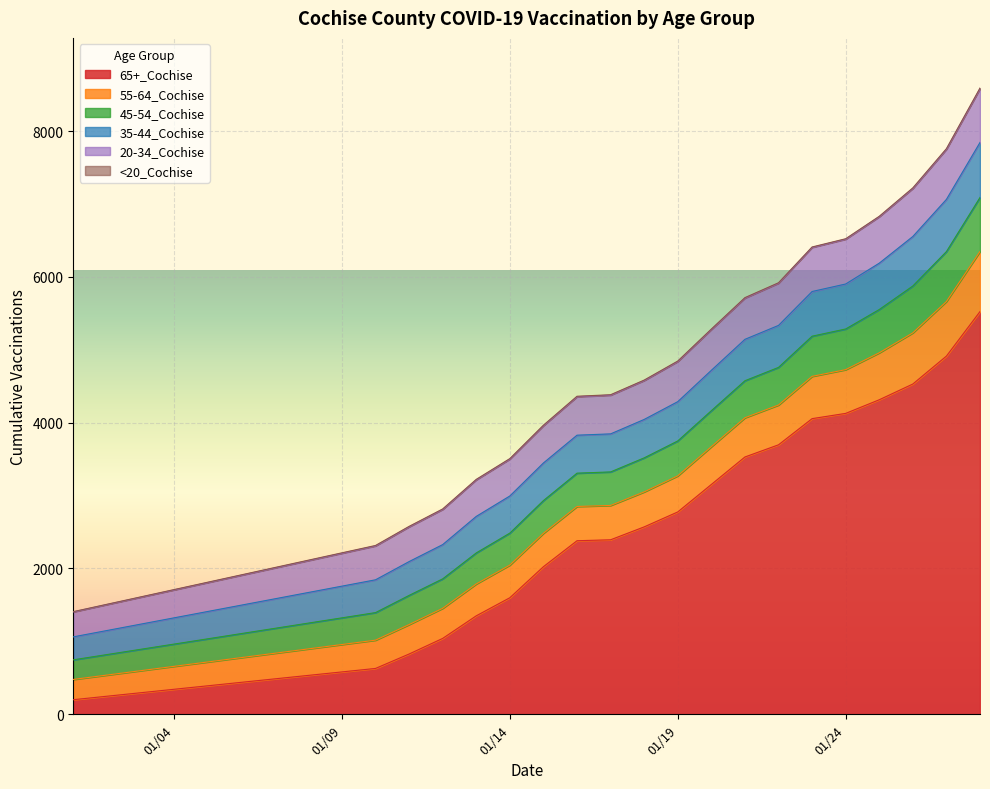

What is the sum of all <20_Cochise values?

124